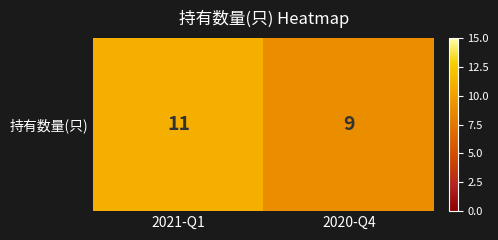

Reading left to right, transcribe all the data shown in this chart.

2021-Q1=11	2020-Q4=9